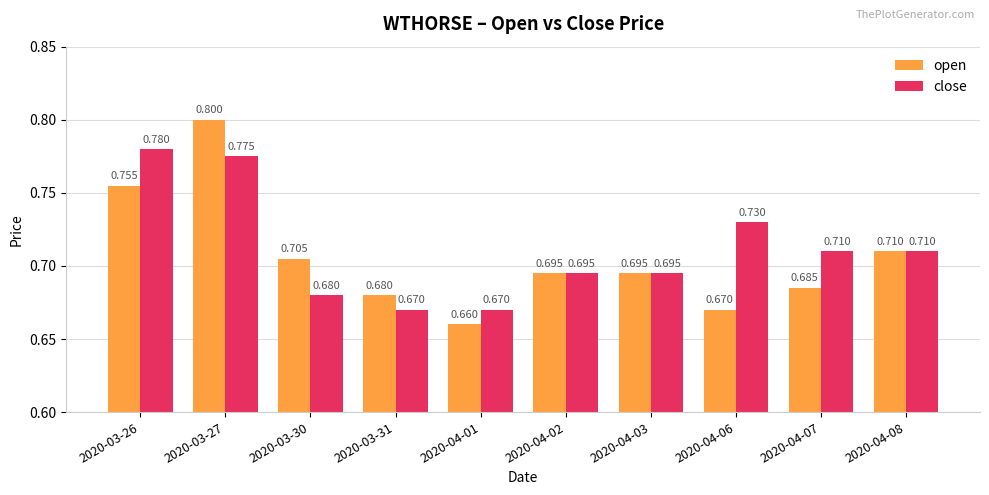

Which series changed the most between 2020-03-26 and 2020-04-02?

close